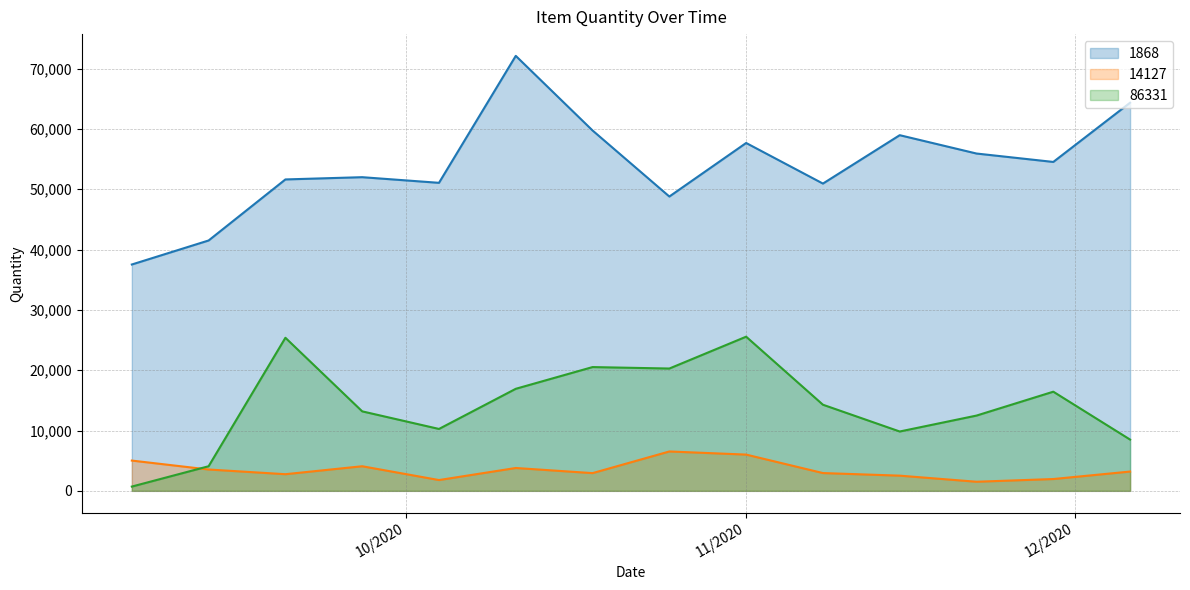

Between 11/15/2020 and 10/11/2020, which is larger?

10/11/2020